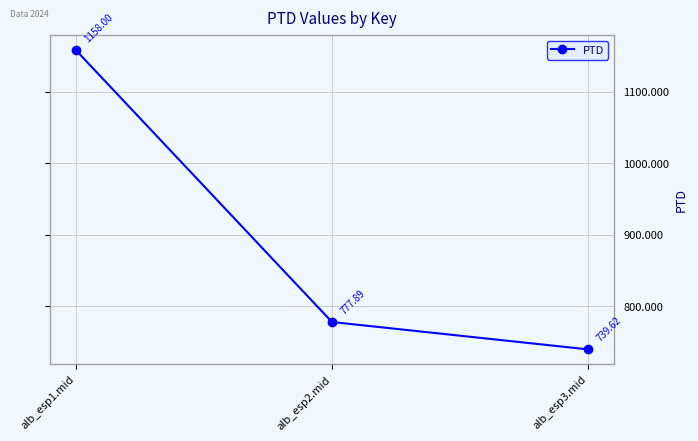

Where is the data nearest to the value 948?

alb_esp2.mid